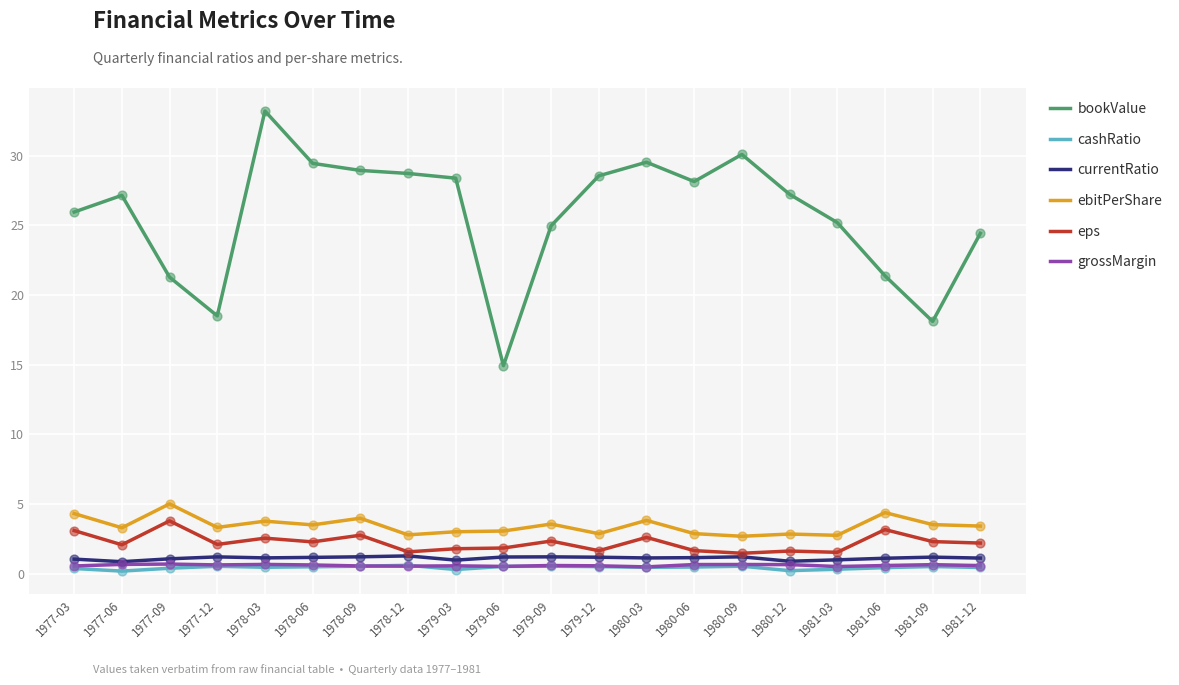

Which series has the largest range (max minus min)?

bookValue